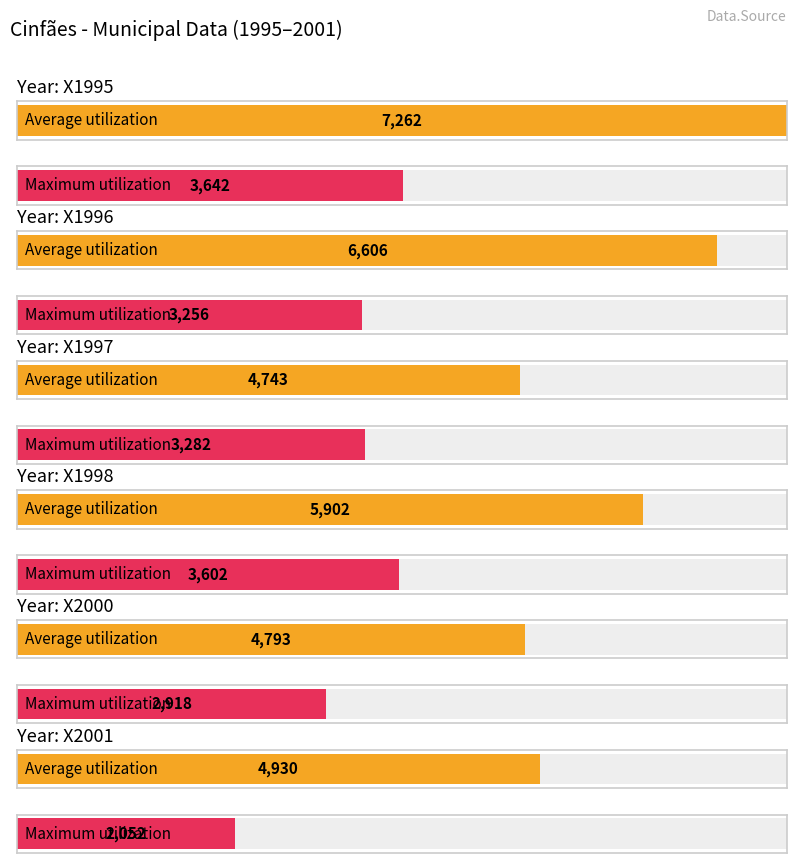

The Maximum utilization series shows 2052 at X2001. True or false?

True